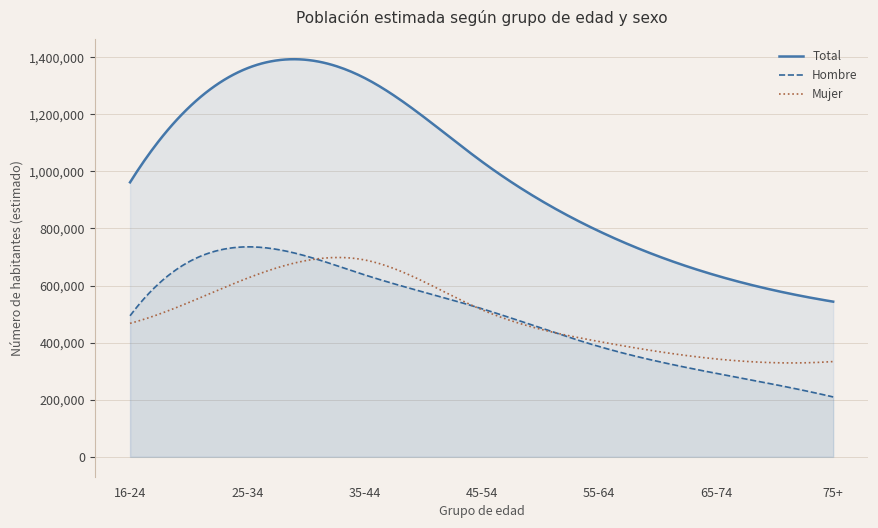

Between 25-34 and 45-54, which series saw the biggest shift?

Total